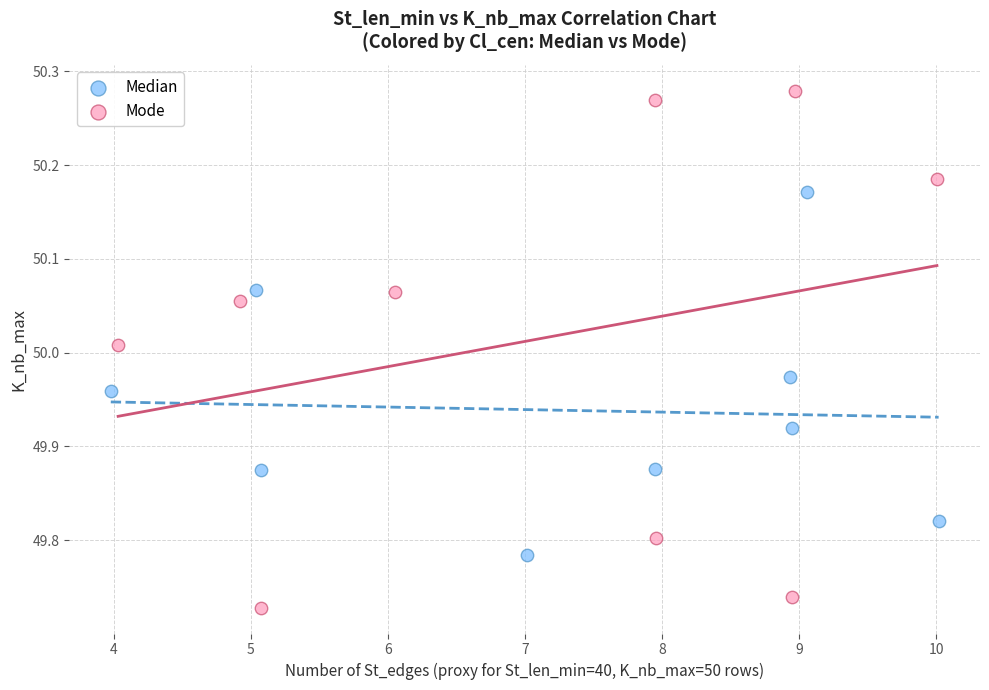

Which series has the widest spread of Y values?

Mode